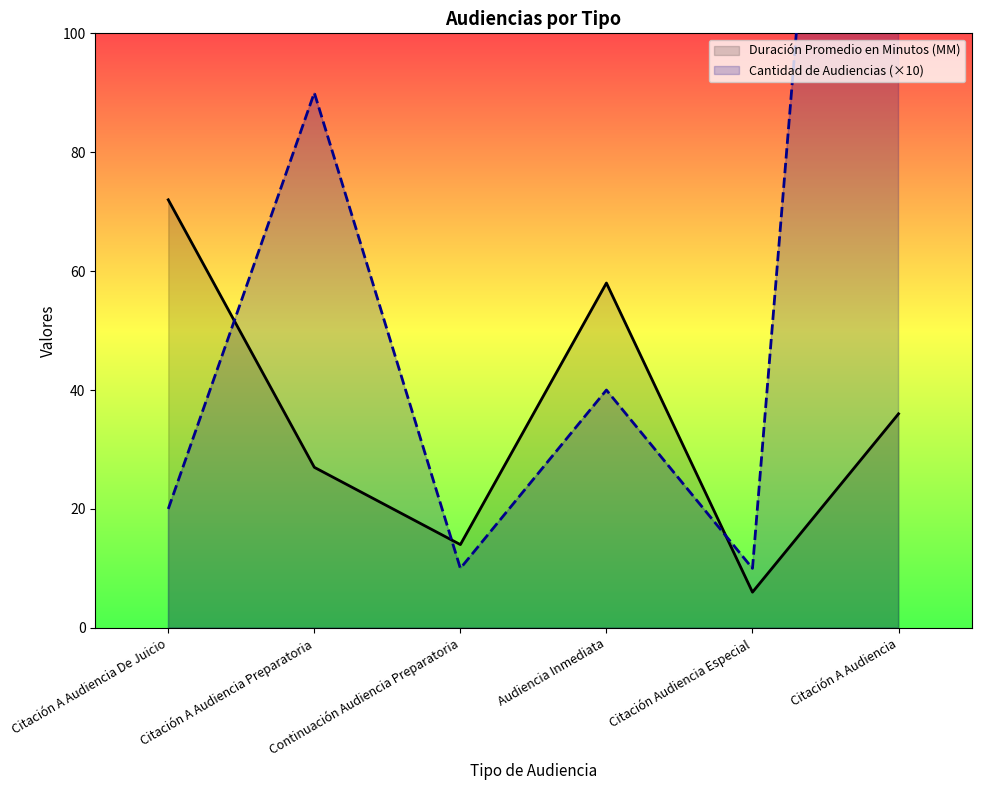

At how many categories does at least one series exceed 132?

1